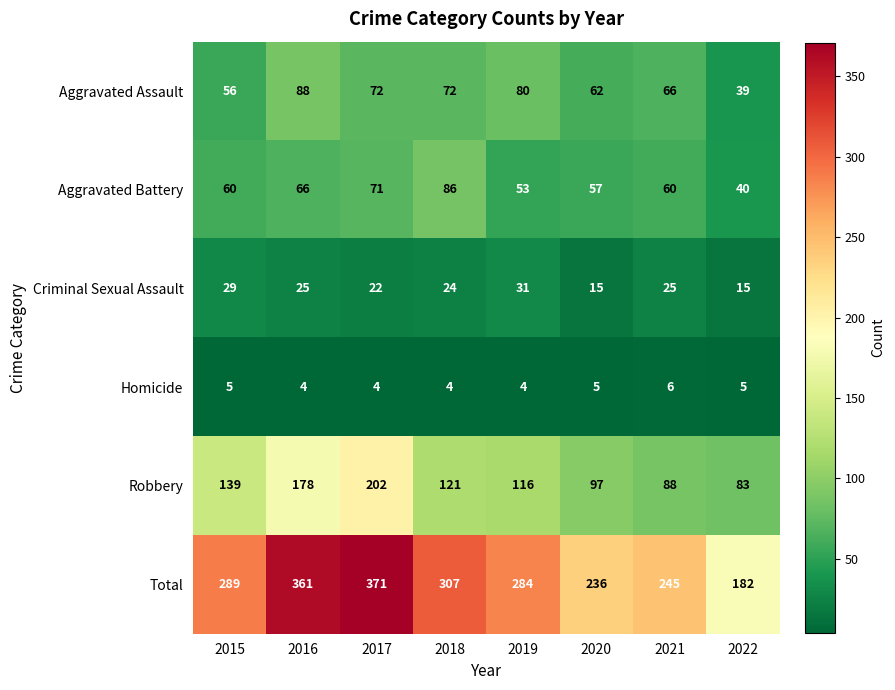

What is the difference between the highest and lowest values at 2015?

284